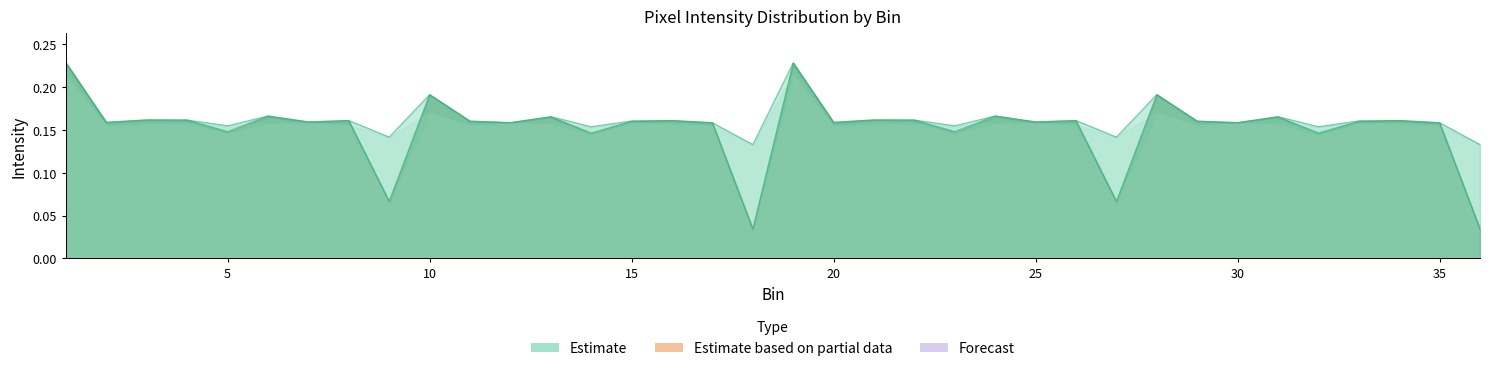

Between 33 and 11, which is larger?

11